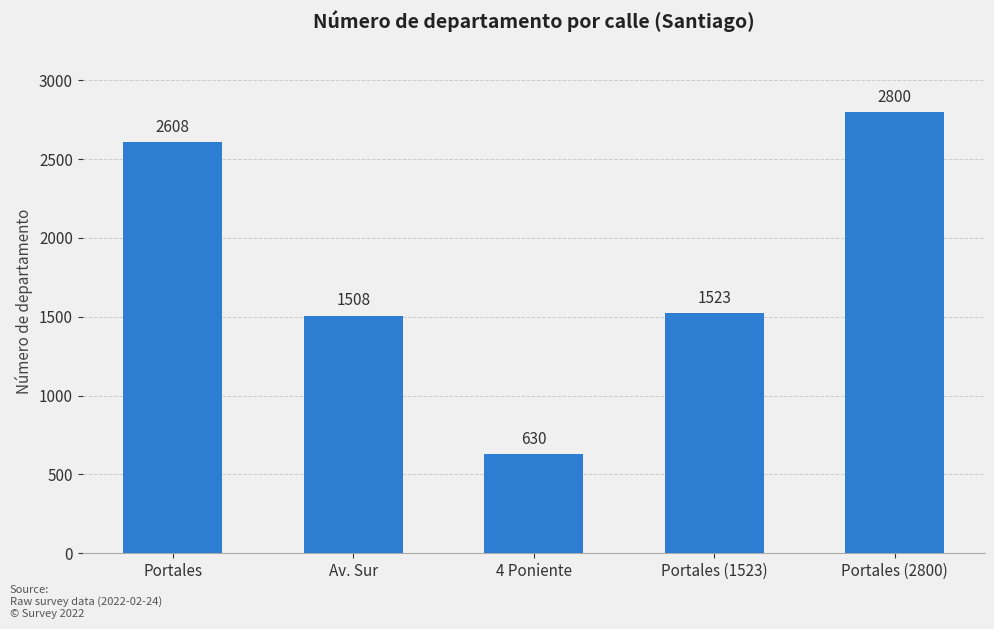

Rank the categories by value from lowest to highest.

4 Poniente, Av. Sur, Portales (1523), Portales, Portales (2800)